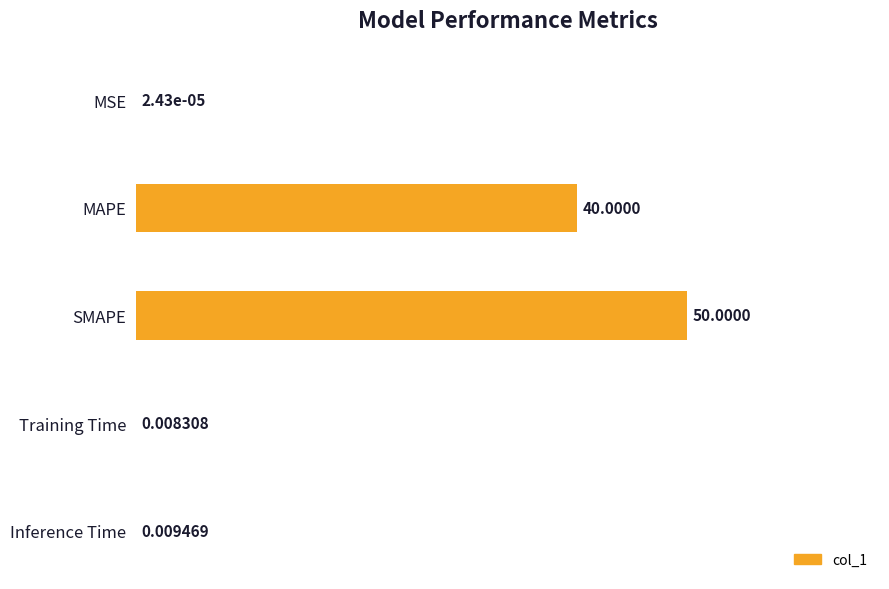

What is the change in value from SMAPE to Inference Time?

-1.0